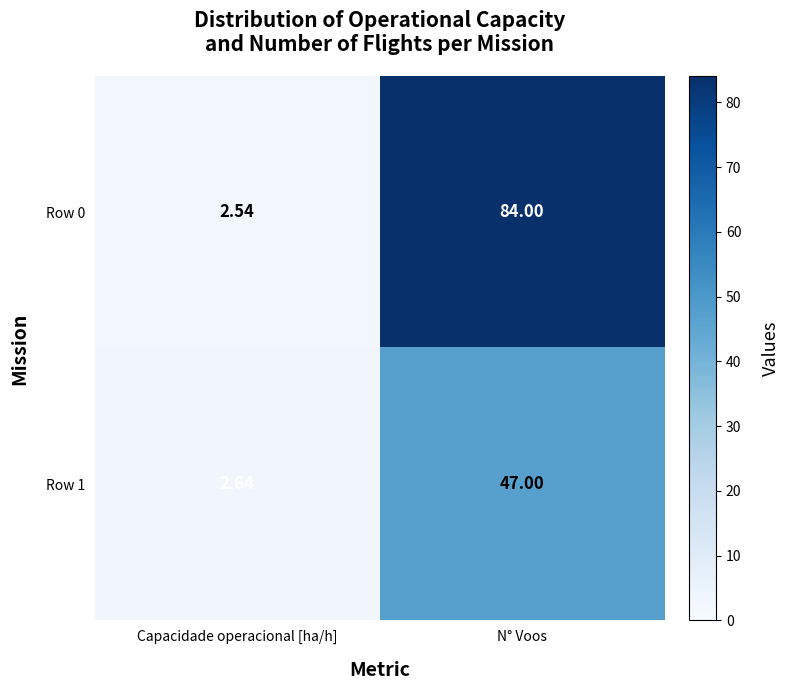

Count the number of data series in this chart.

2